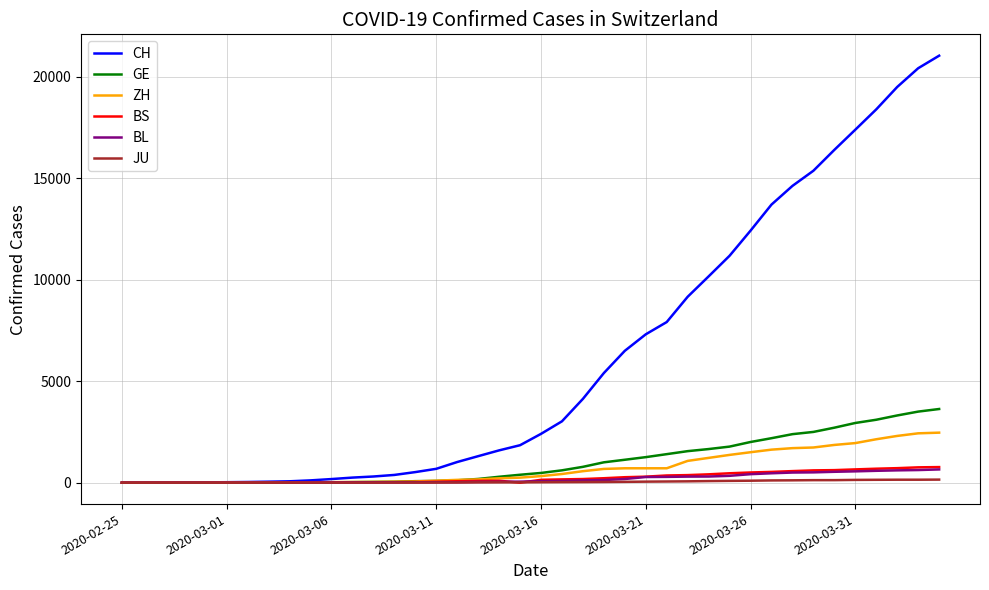

How many series are shown in this chart?

6